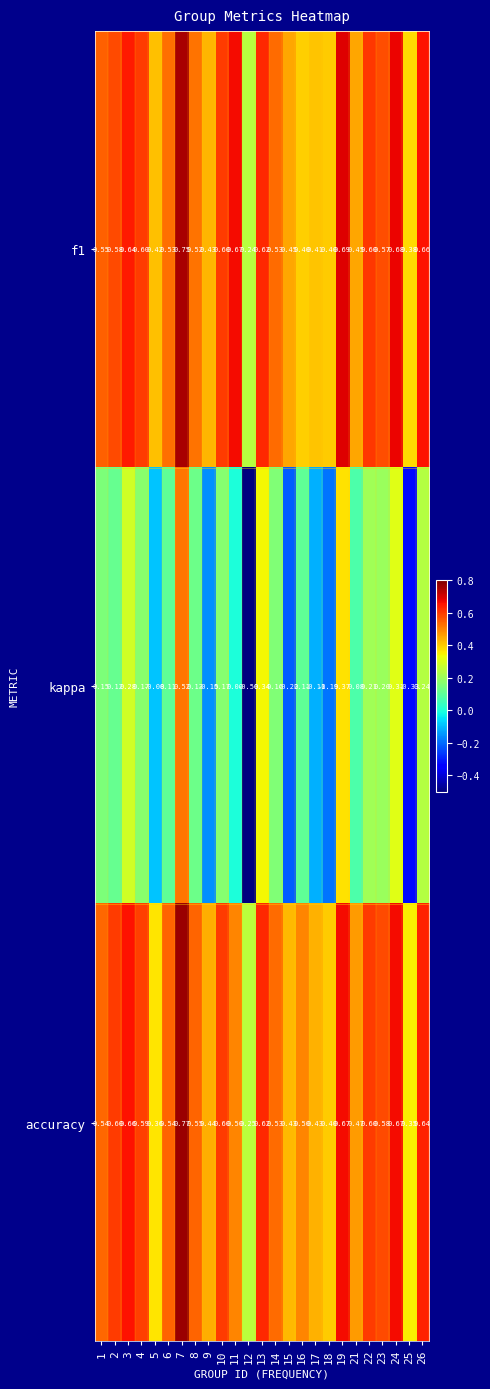

Which series has the widest spread of values?

kappa